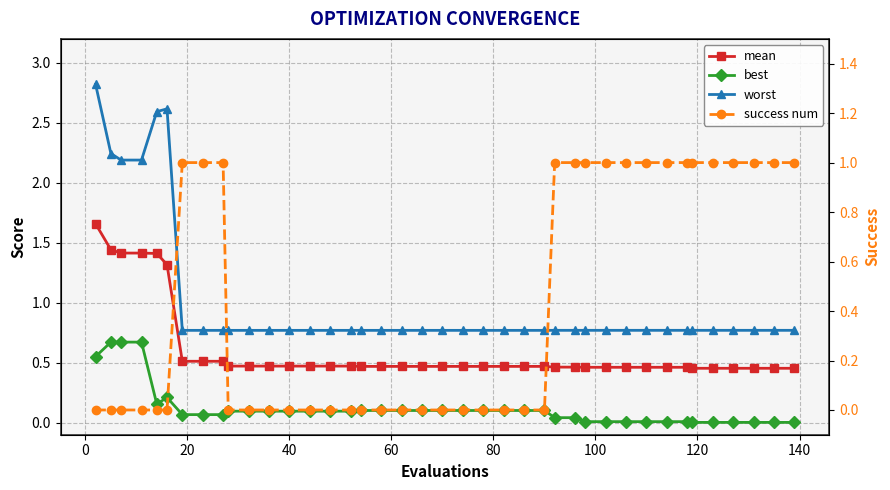

Which series has the largest total across all categories?

worst